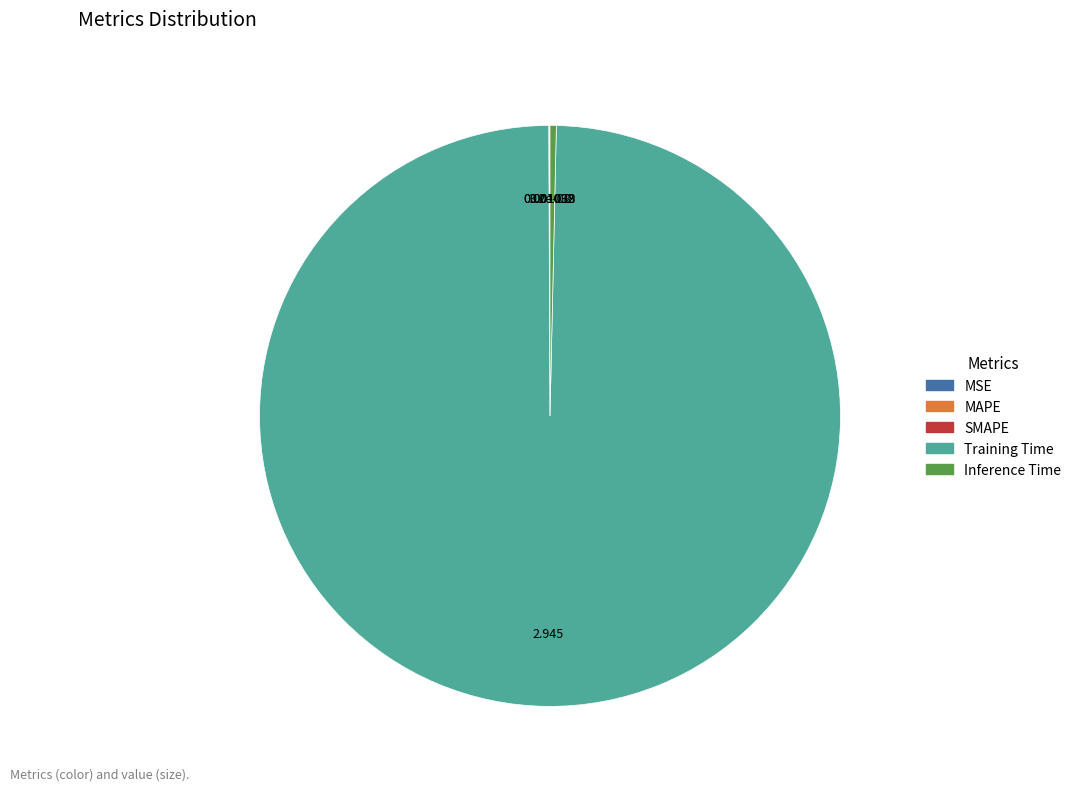

Which category accounts for the majority?

Training Time